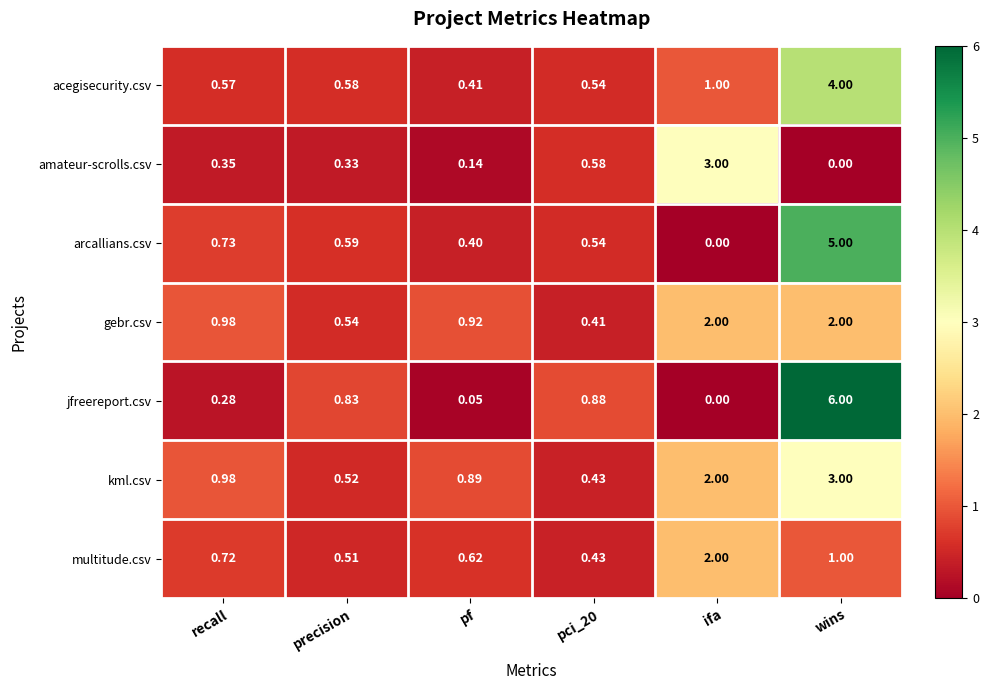

Where is arcallians.csv nearest to the value 2?

recall